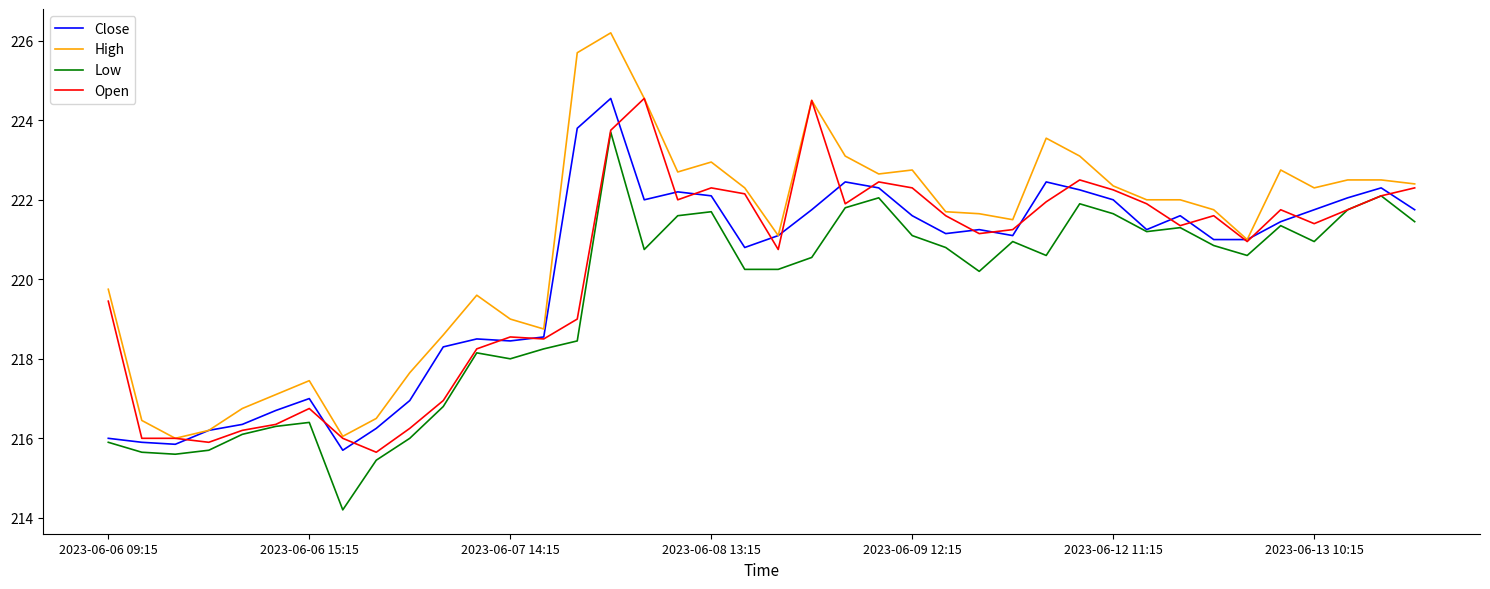

True or false: Low and High cross at least once.

False